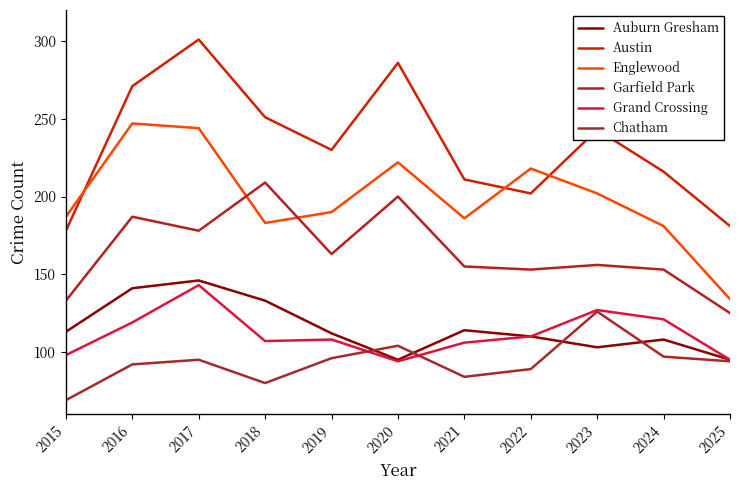

Is it true that Garfield Park equals 37 at 2021?

False